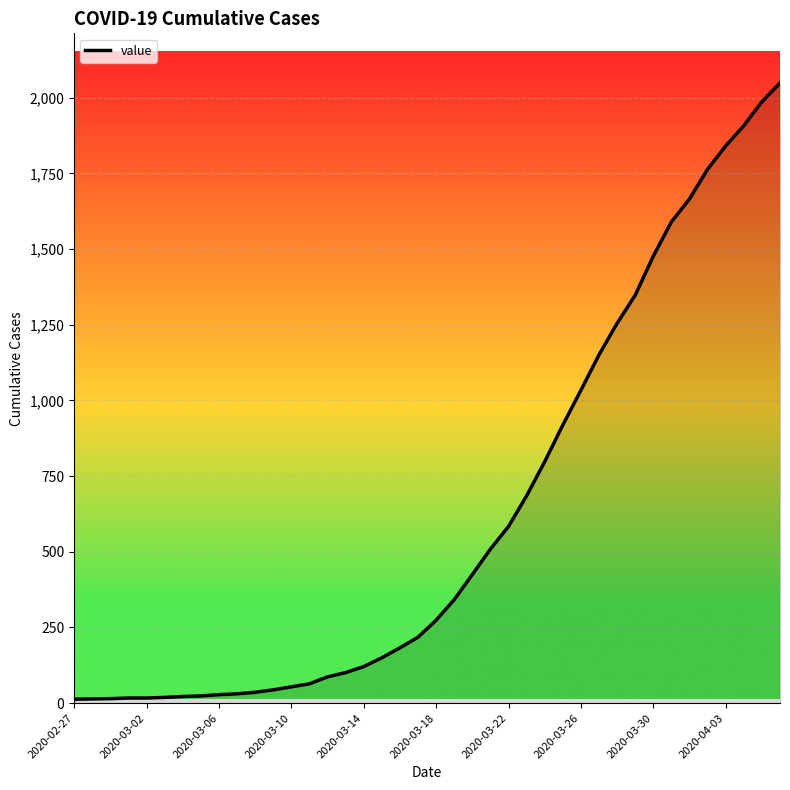

What is the maximum value shown in the chart?

2049